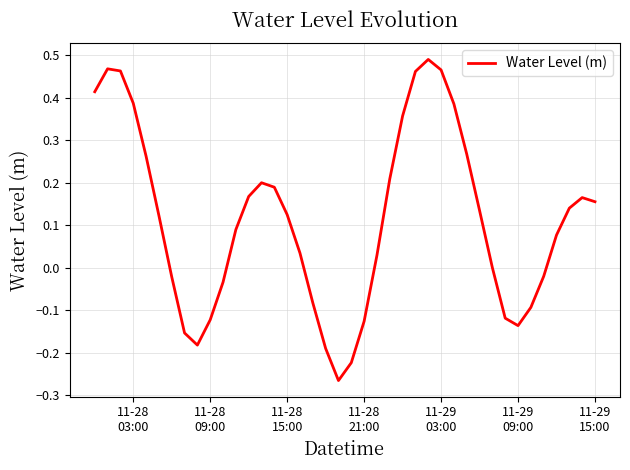

What is the difference between the maximum and minimum values?

0.8